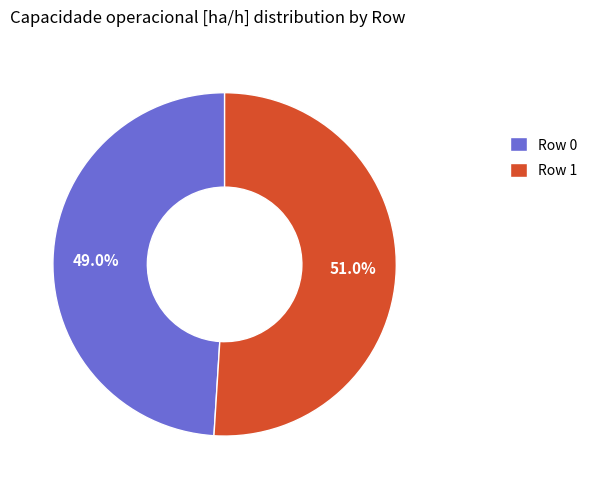

To the nearest percent, what percentage of the pie is Row 0?

49%